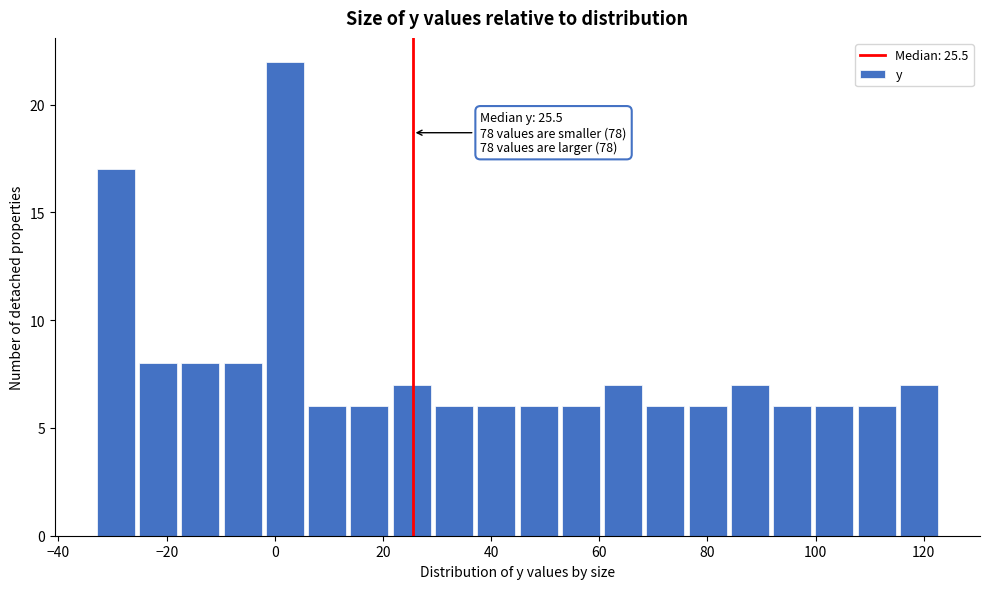

Read against the x-axis, roughly where is the centre of the tallest bar?

2